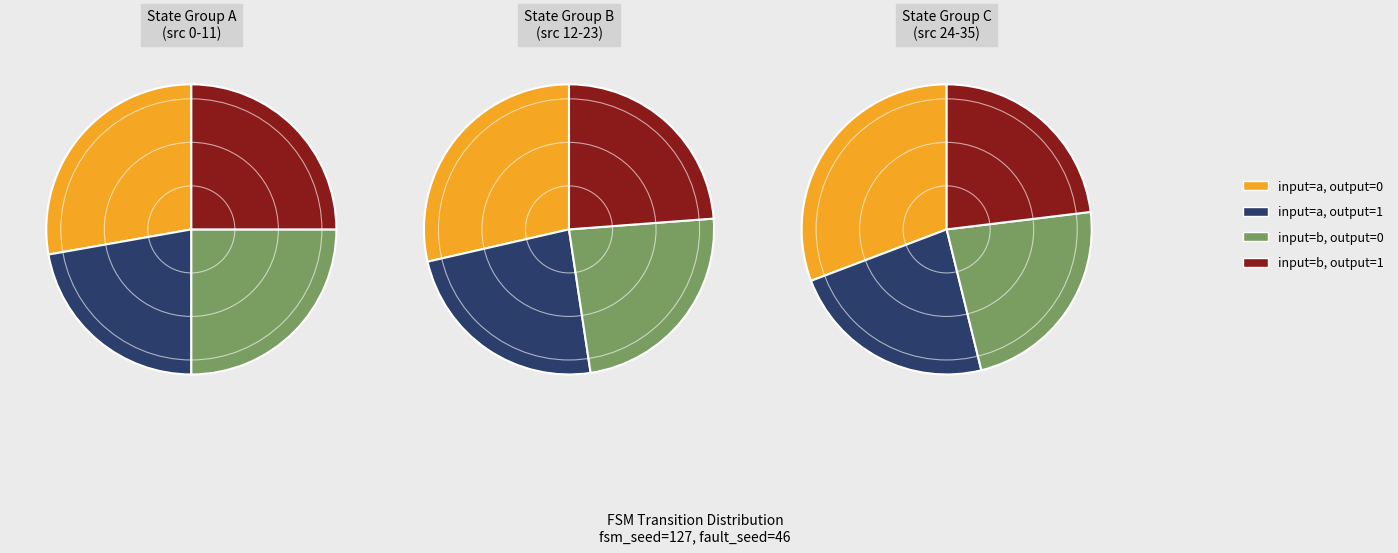

Which slice is the largest?

output_symbol=0, input=a